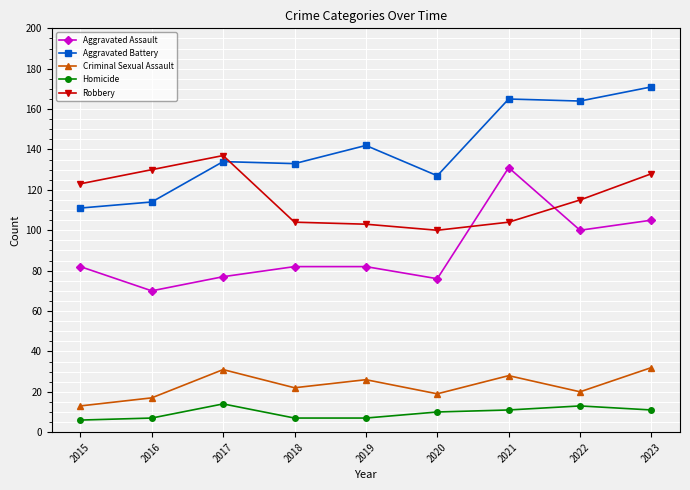

At which label is Robbery closest to 118?

2022